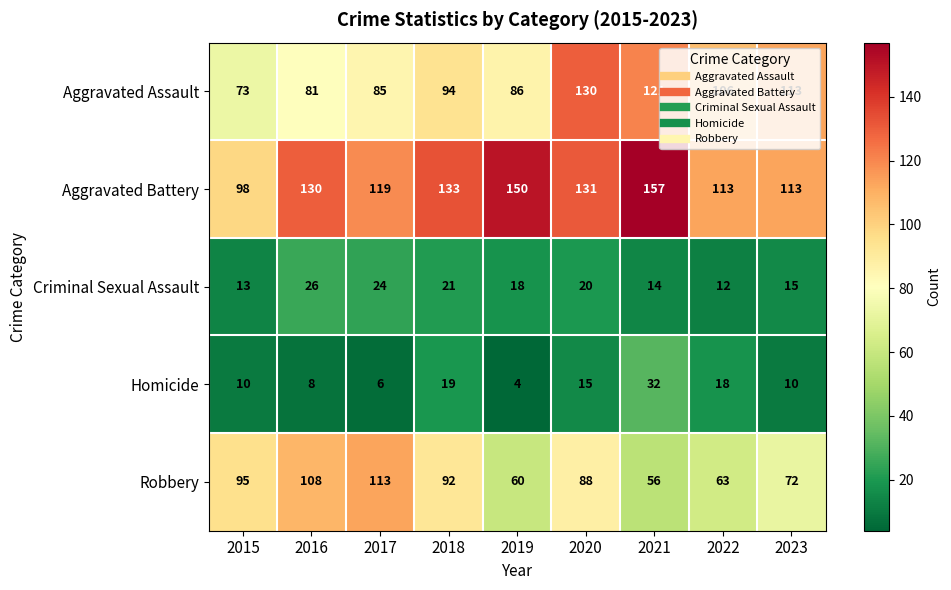

What is the sum of the Aggravated Assault values at 2021 and 2020?

251